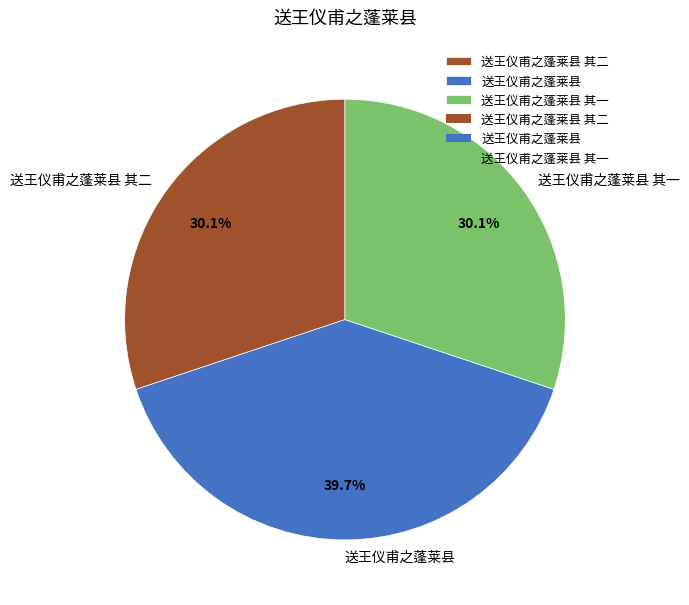

What percentage is the 送王仪甫之蓬莱县 其二 slice, to the nearest percent?

30%